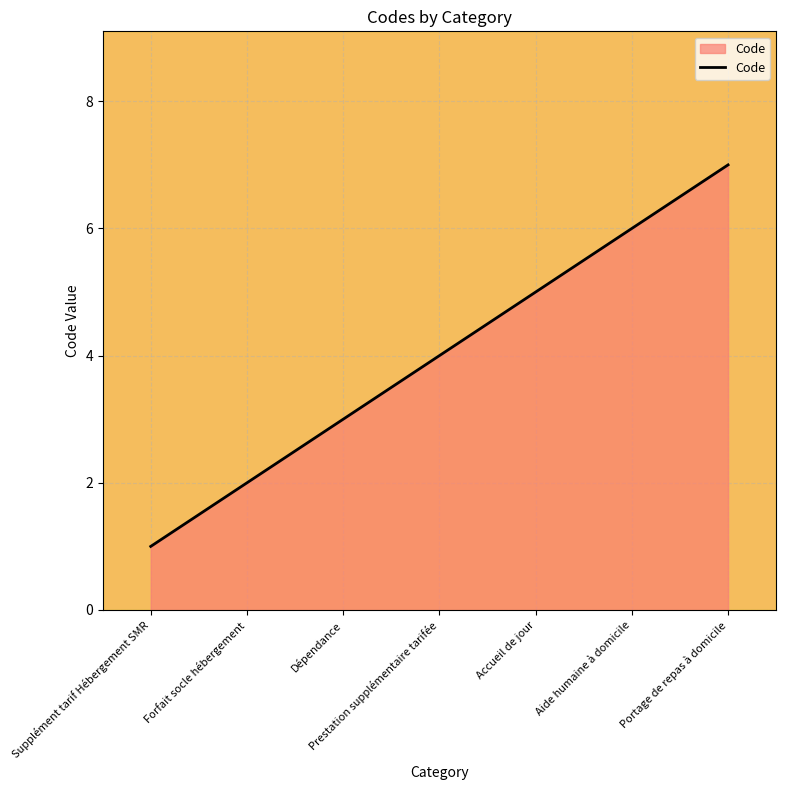

How many distinct data groups are displayed?

1